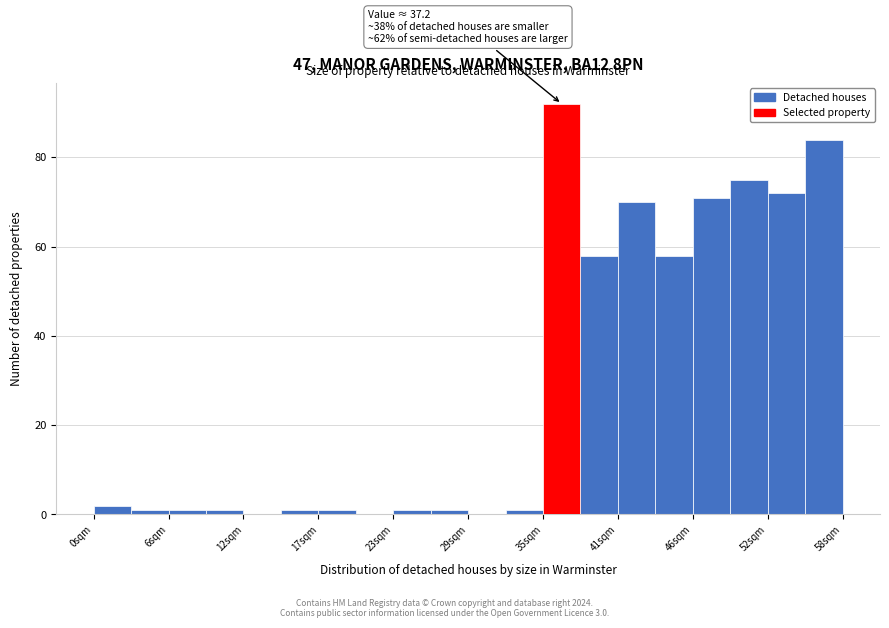

Around what value on the x-axis is the tallest bar? Give the approximate position of its centre, as read against the axis.

36